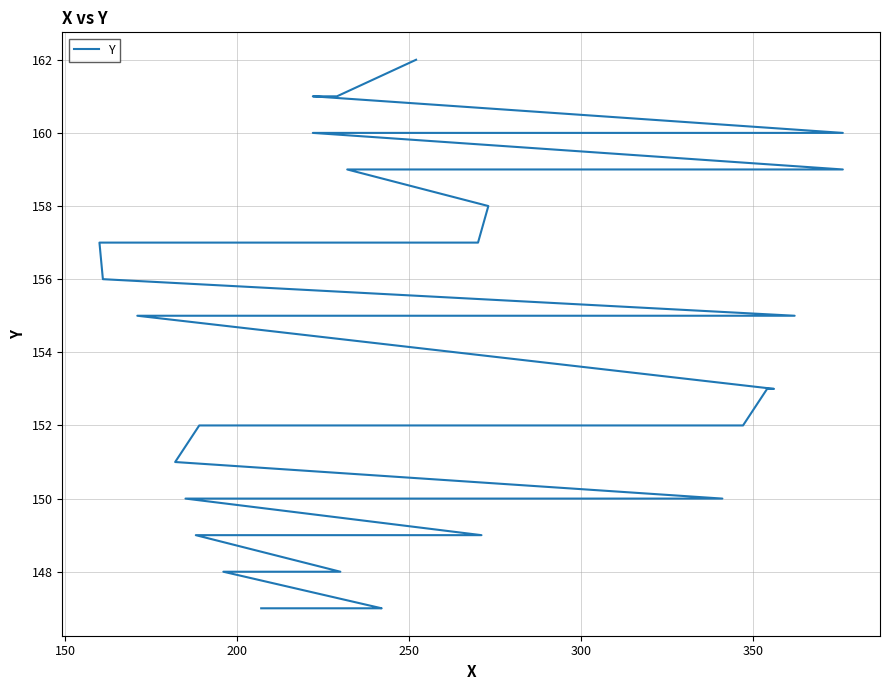

True or false: the data has more than 1 interior local peaks.

False